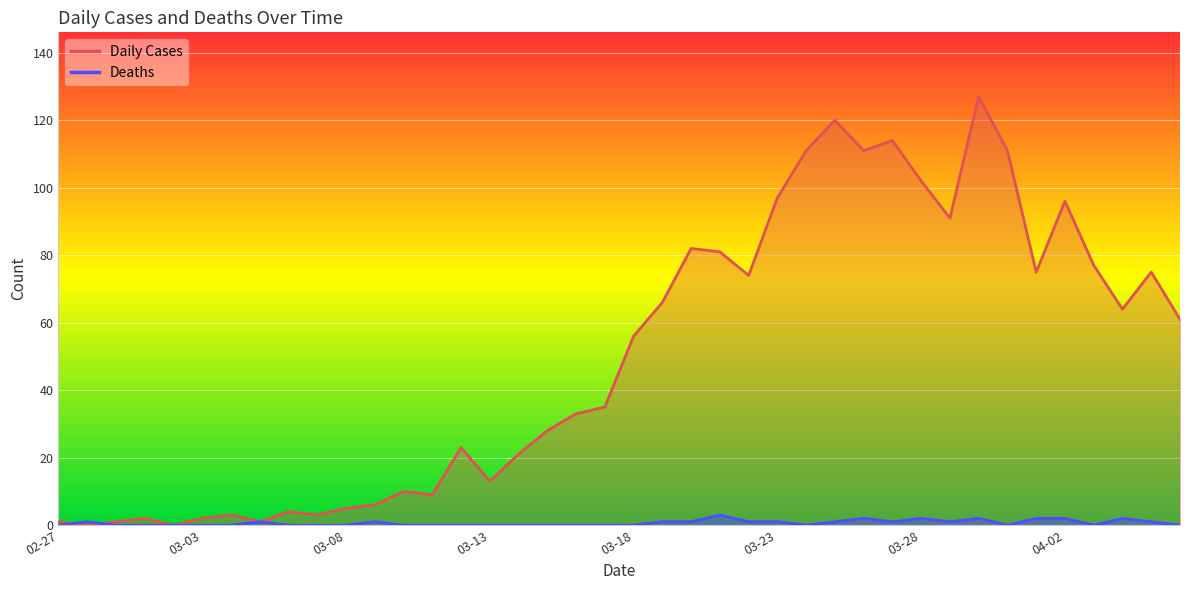

What is the label of the 22nd point from the left?

2020-03-19